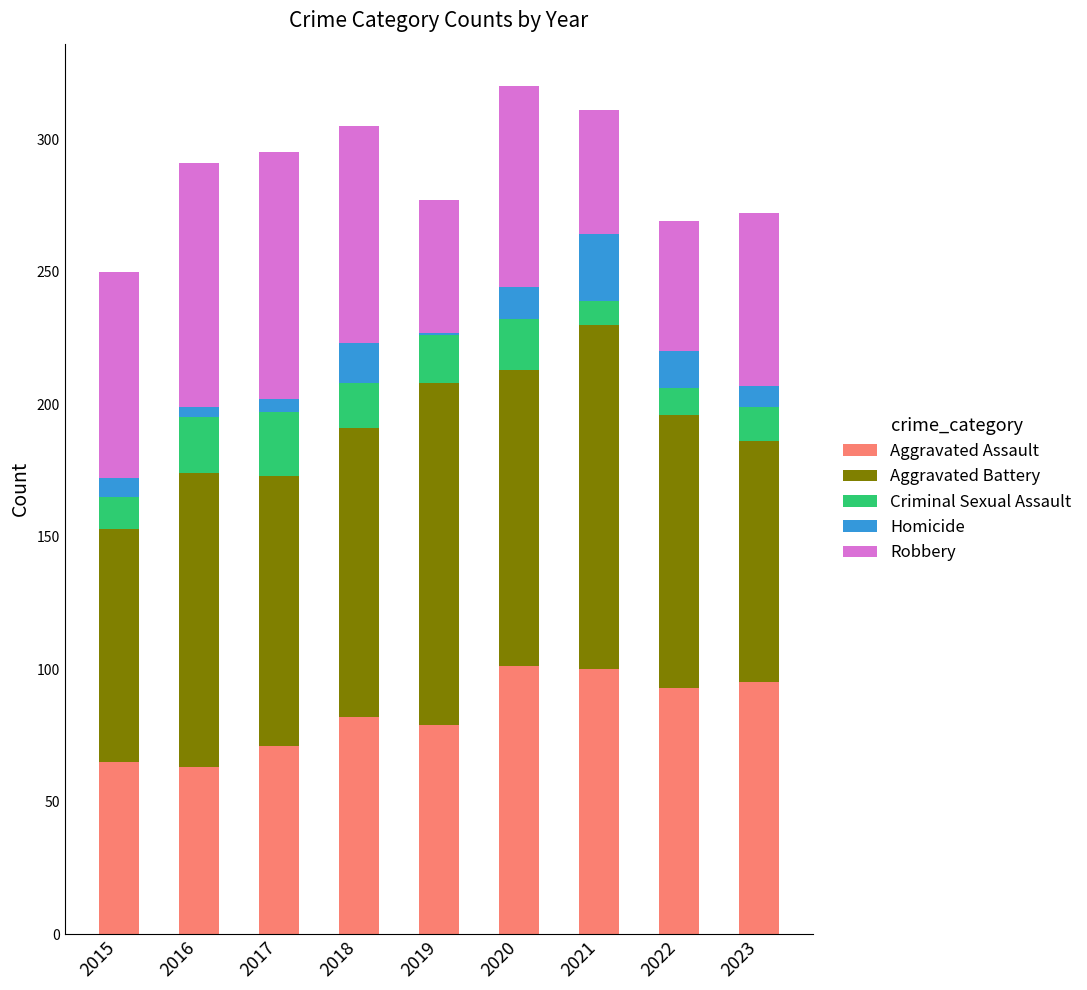

What is the sum of all Aggravated Assault values?

749